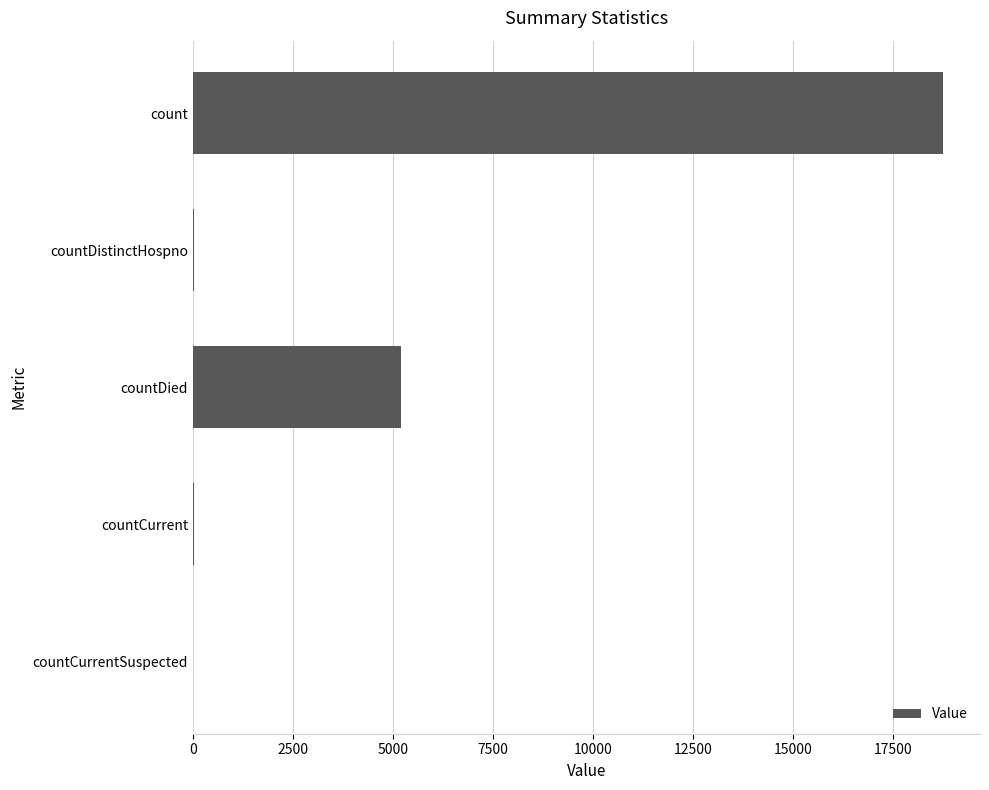

True or false: the data shows 27363 at count.

False